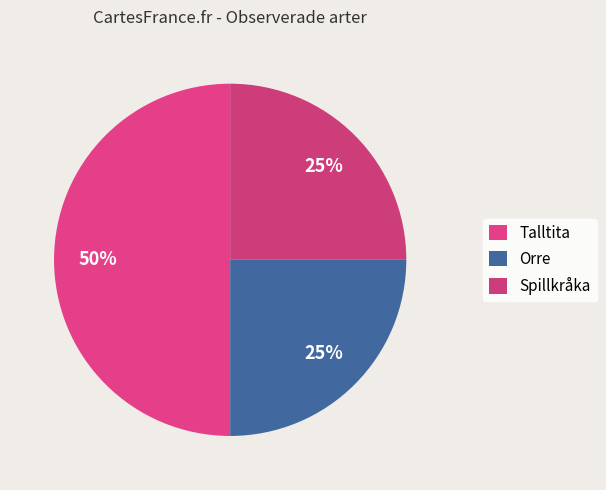

Is the sum of Talltita and Orre greater than half?

Yes